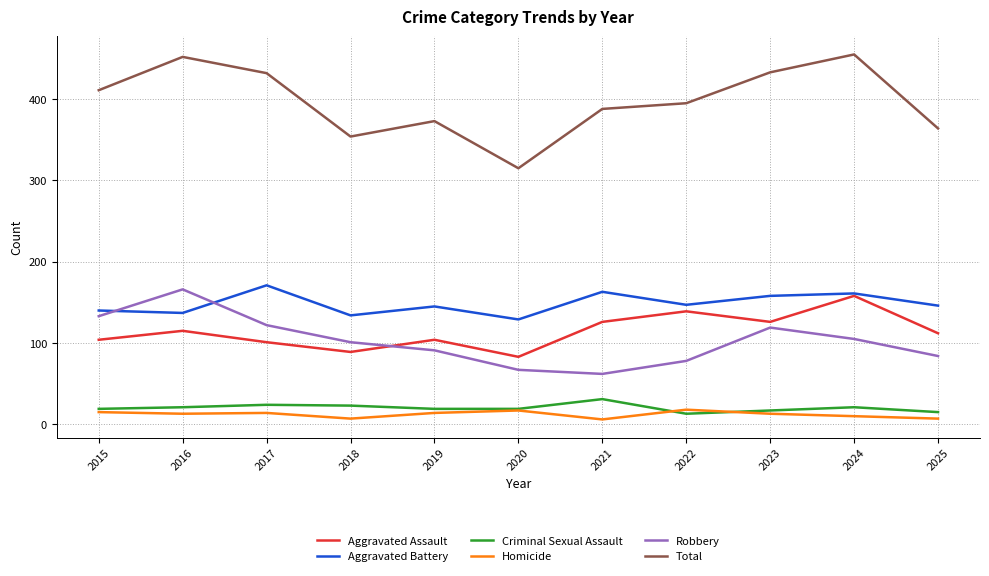

At which label does Robbery reach its peak?

2016